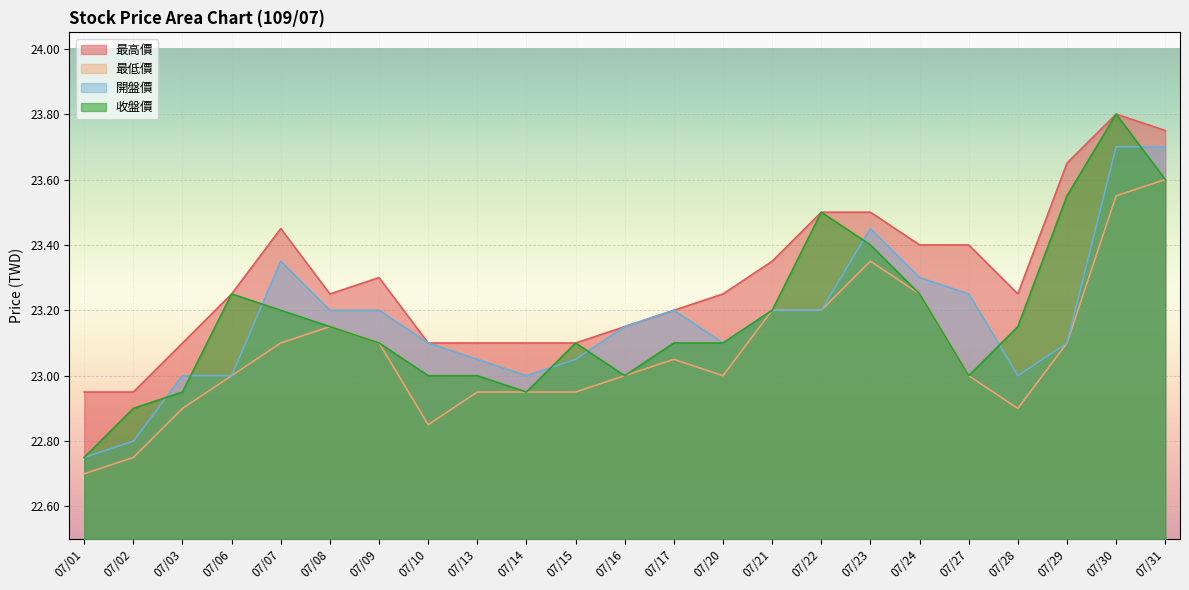

Which series changed the most between 07/03 and 07/28?

收盤價